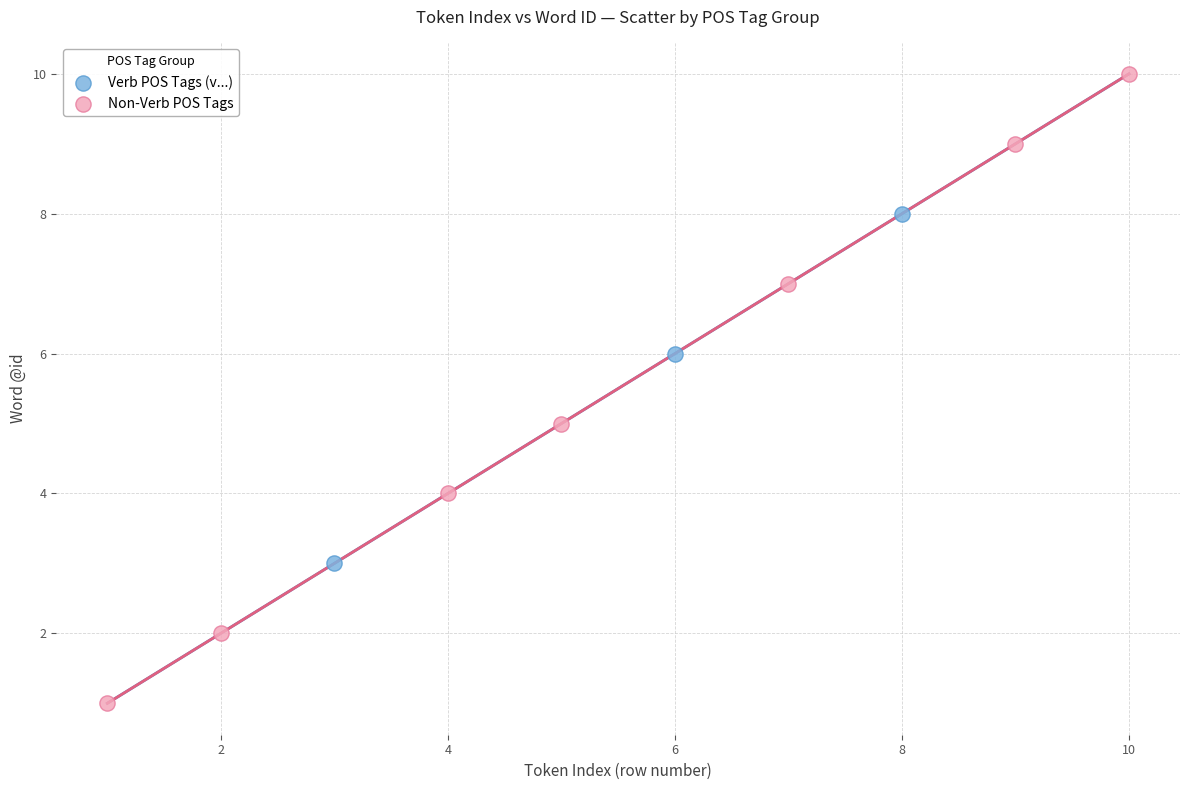

Which series has the widest spread of Y values?

Non-Verb POS Tags